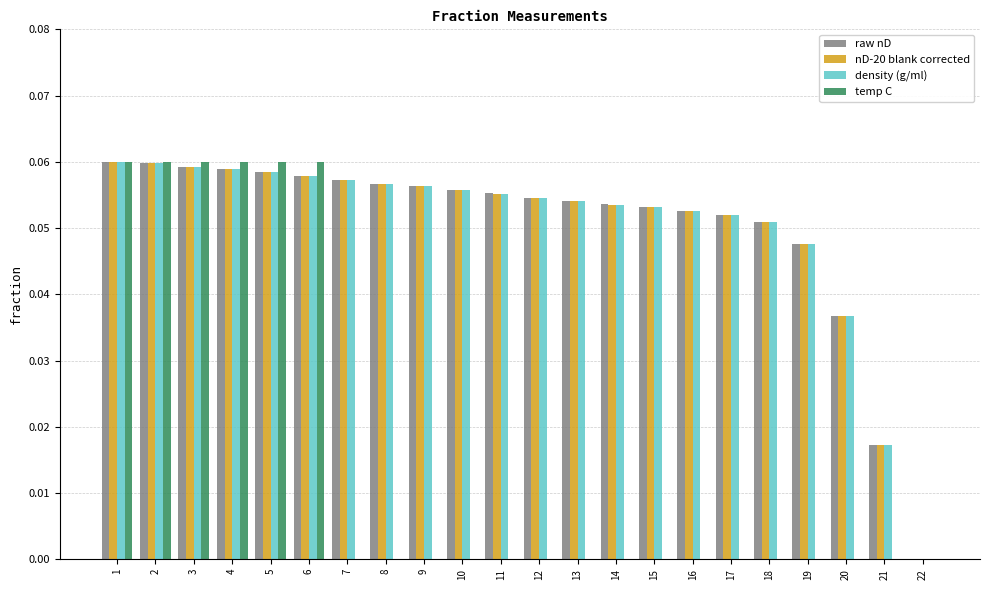

Between 8 and 14, which series saw the biggest shift?

raw nD